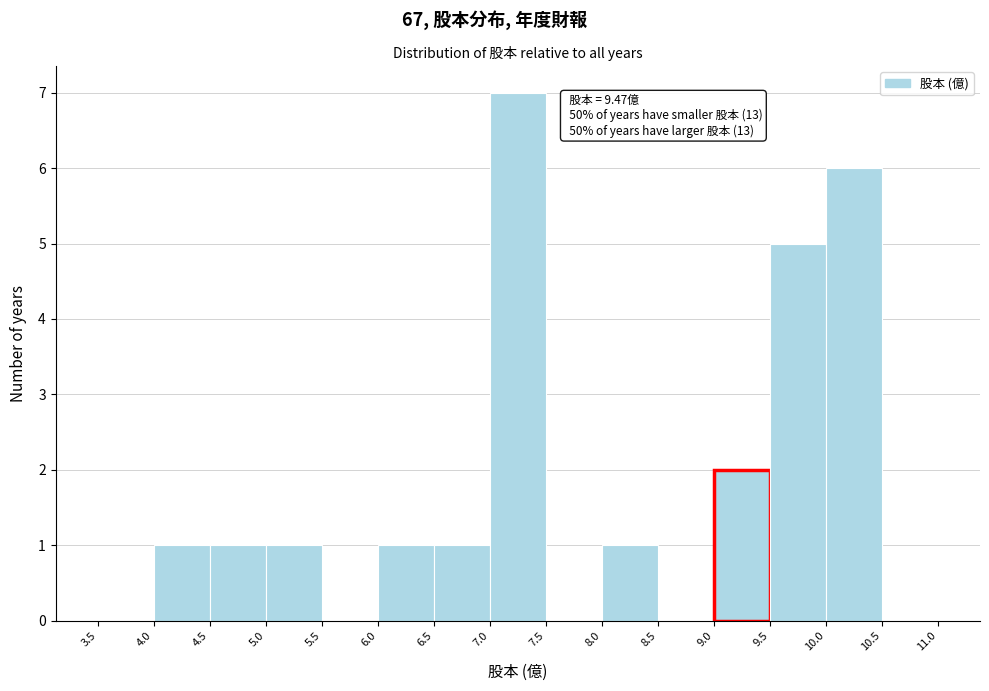

Over which range of the x-axis is the bar tallest?

7.0 to 7.5